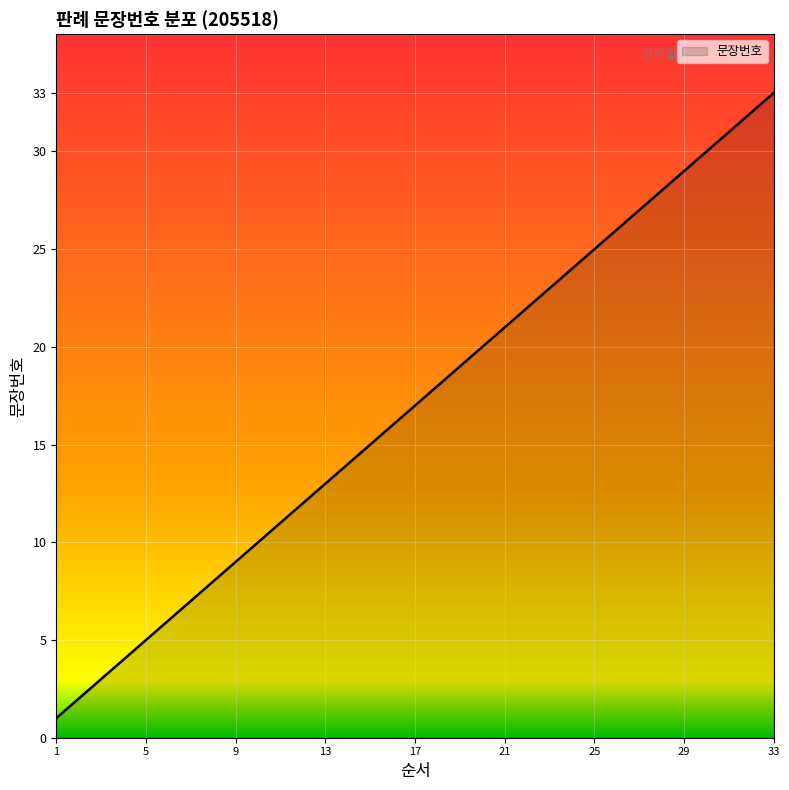

What is the maximum value shown in the chart?

33